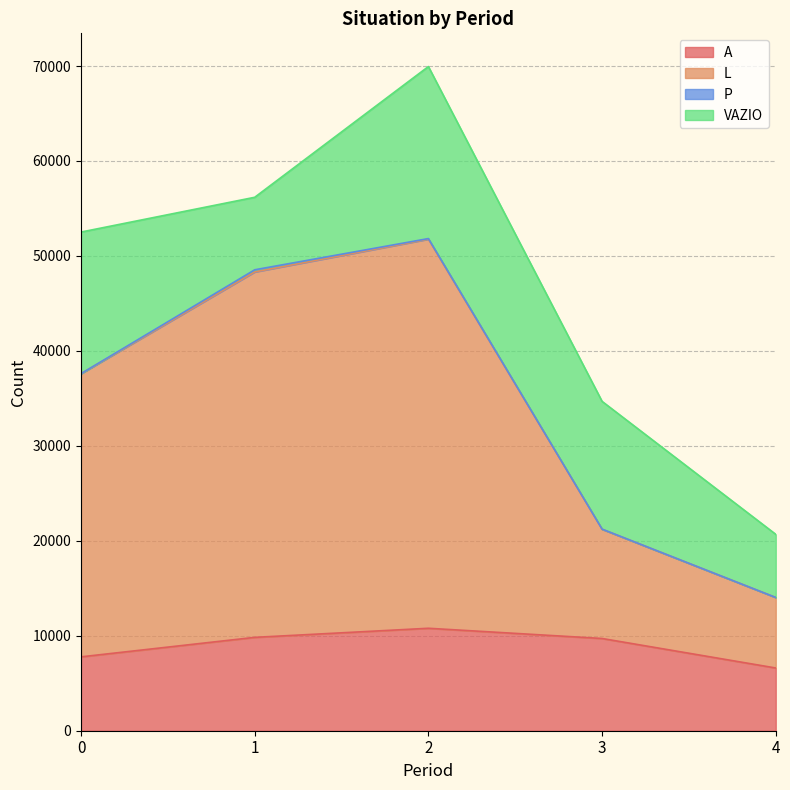

What value does the A series have at 1, to the nearest 10?

9830